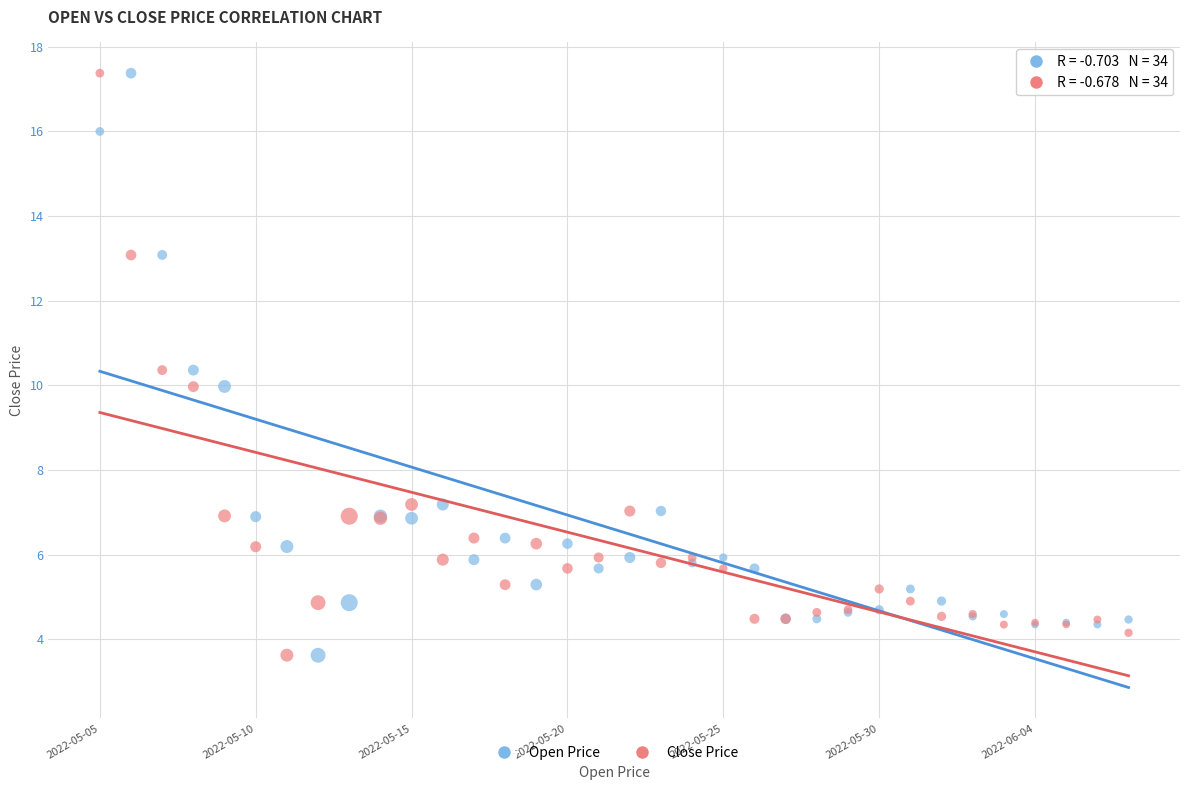

What are all the series names shown in the legend?

Open Price, Close Price